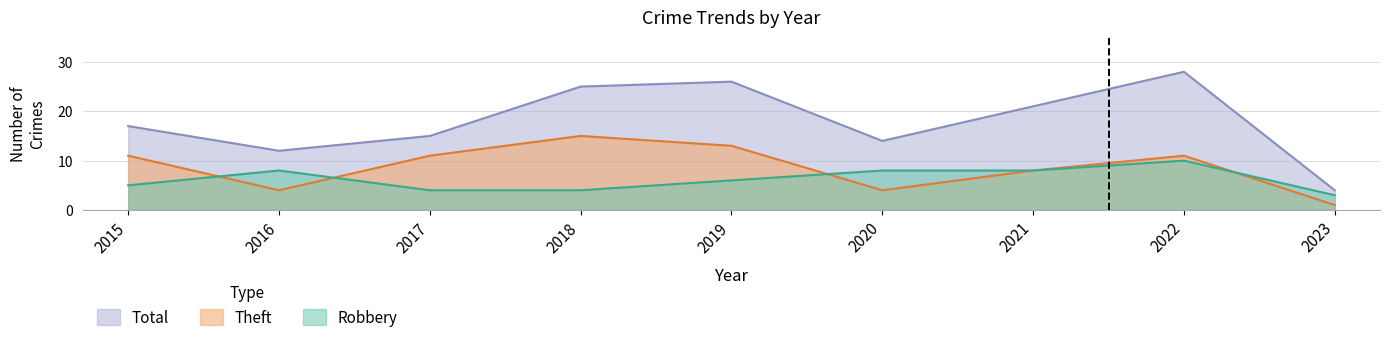

True or false: Robbery and Total cross at least once.

False